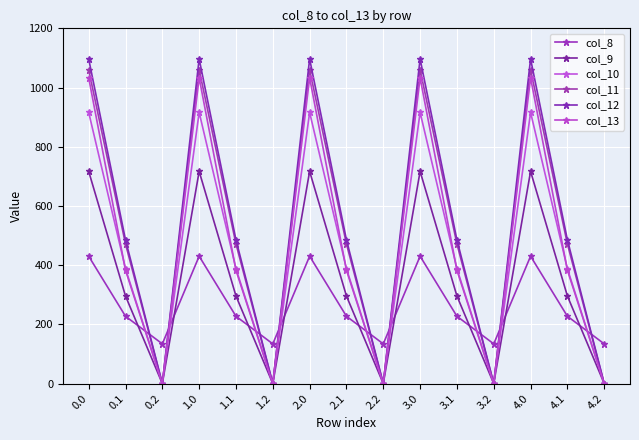

True or false: col_10 and col_12 cross at least once.

False